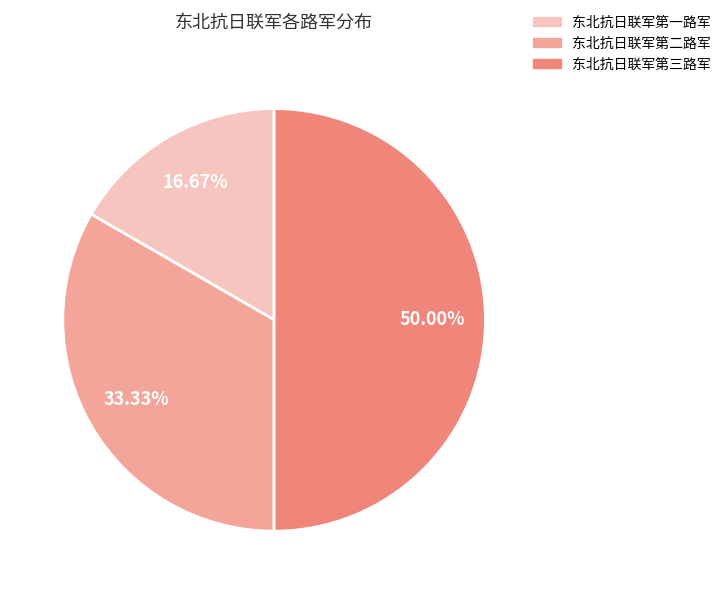

Do 东北抗日联军第三路军 and 东北抗日联军第一路军 together represent more than half of the pie?

Yes